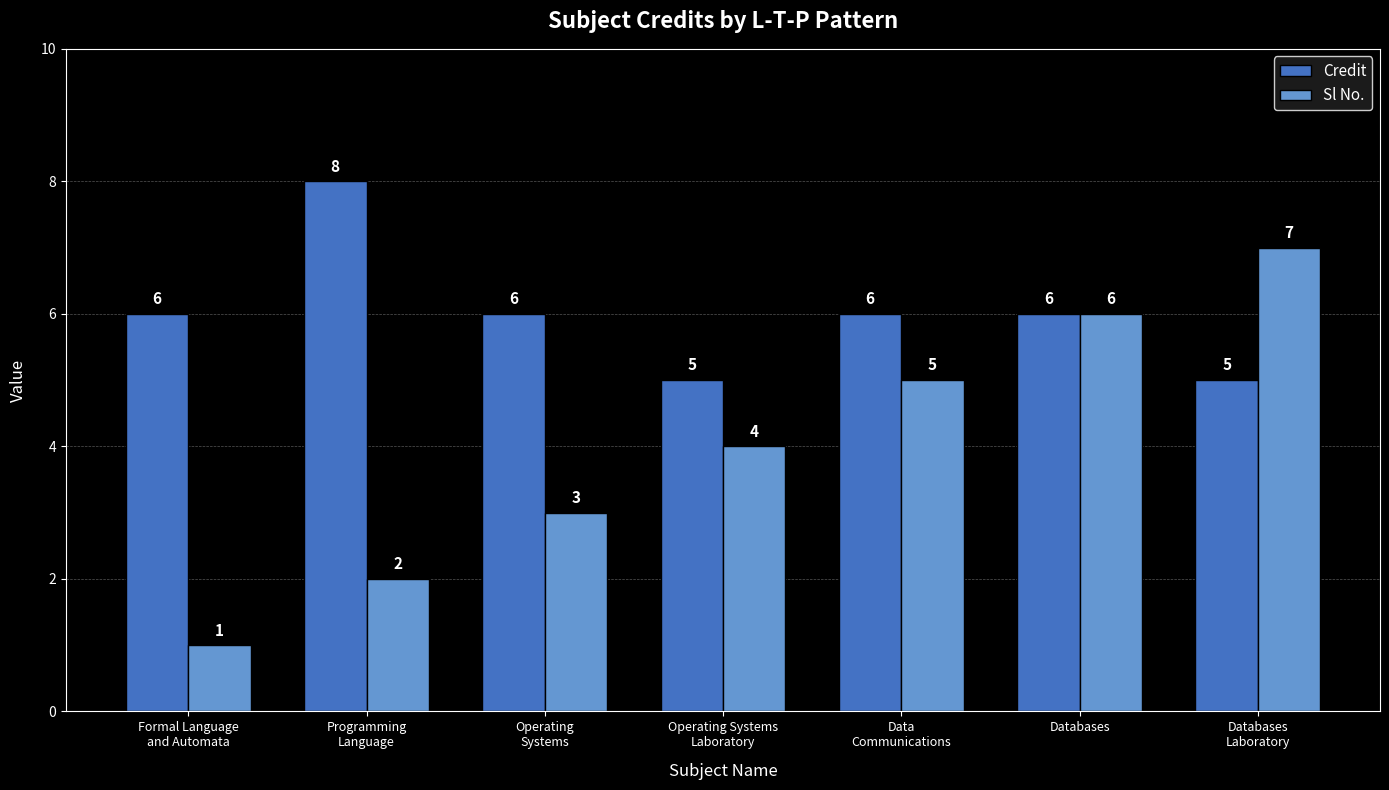

What is the average value of the Credit series?

6